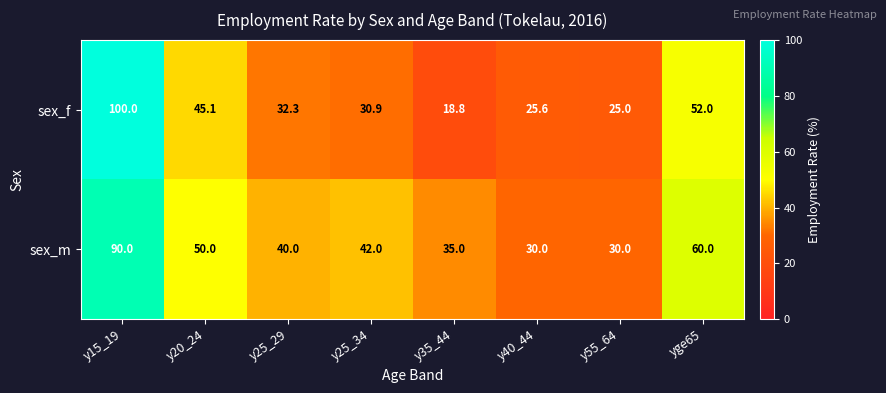

What is the approximate value of sex_f at y15_19?

100.0